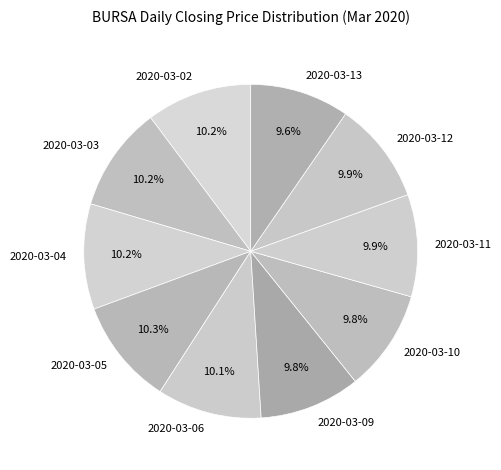

Approximately how many times larger is the value at 2020-03-10 compared to 2020-03-05?

1.0